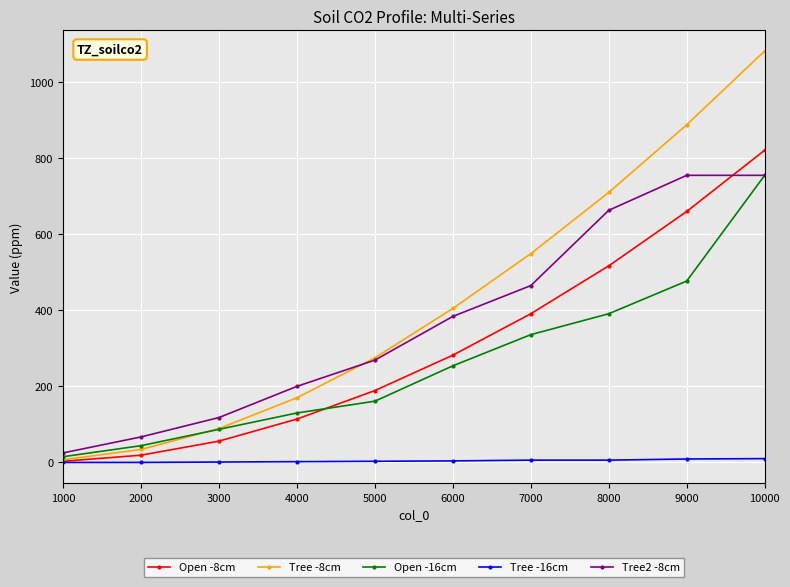

The value of Tree -16cm at 9000 is 9. True or false?

True